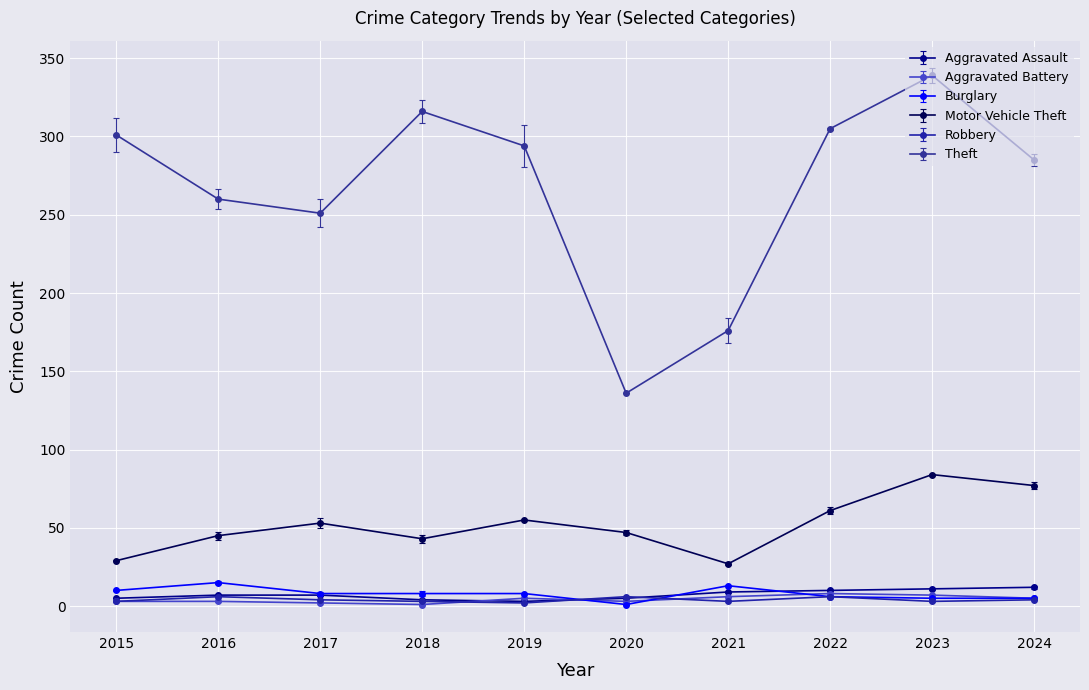

How many lines are shown in the chart?

6